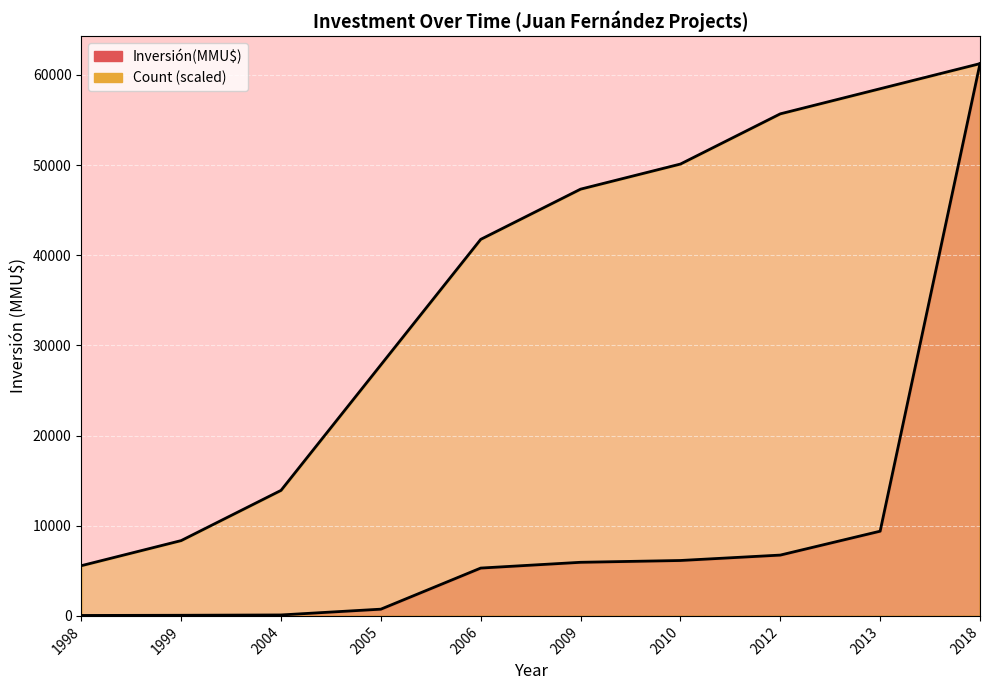

After their last crossing, which series has the higher values: Inversión(MMU$) or Count?

Inversión(MMU$)